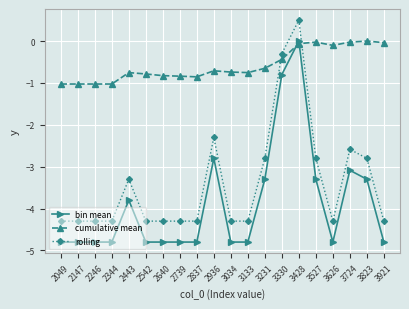

How many lines are shown in the chart?

3